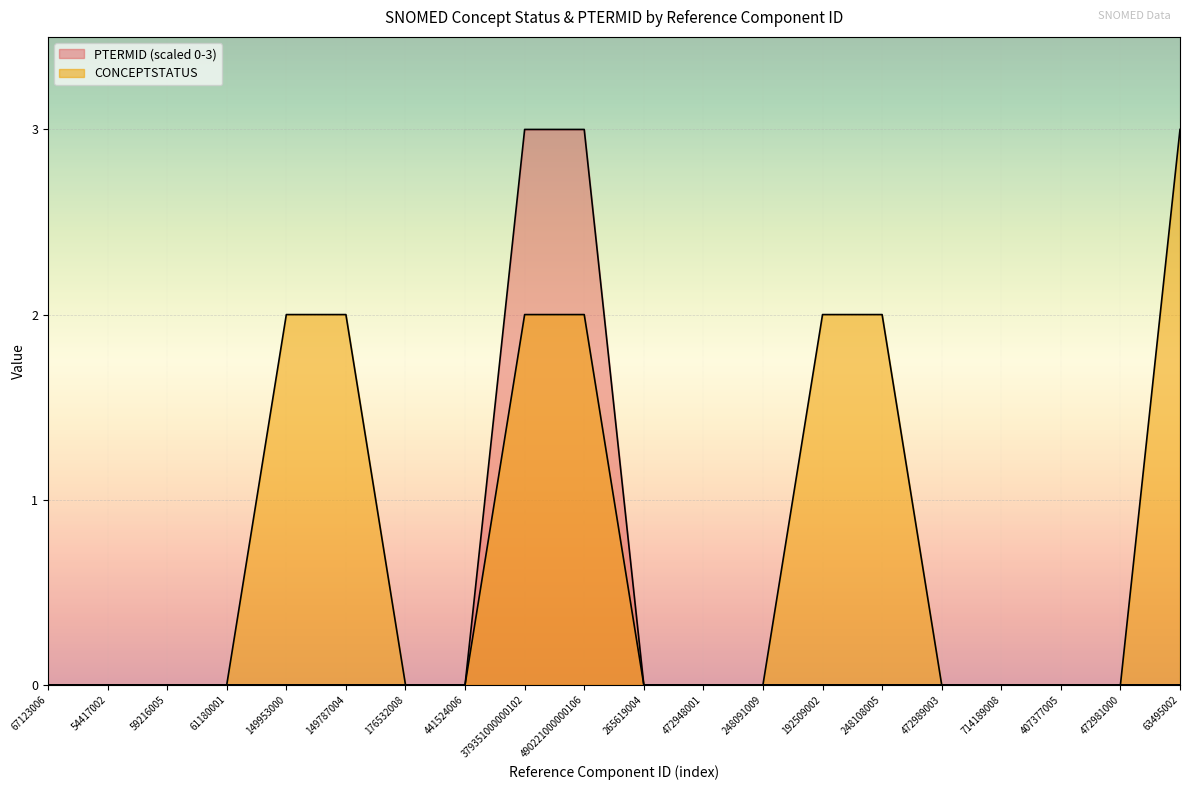

What is the label of the 13th point from the right?

441524006